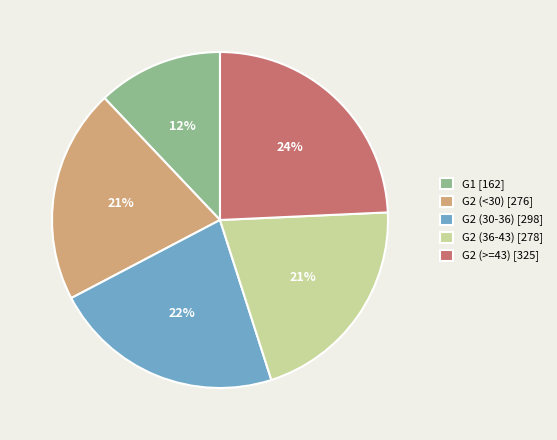

To the nearest percent, what is the average slice percentage?

20%